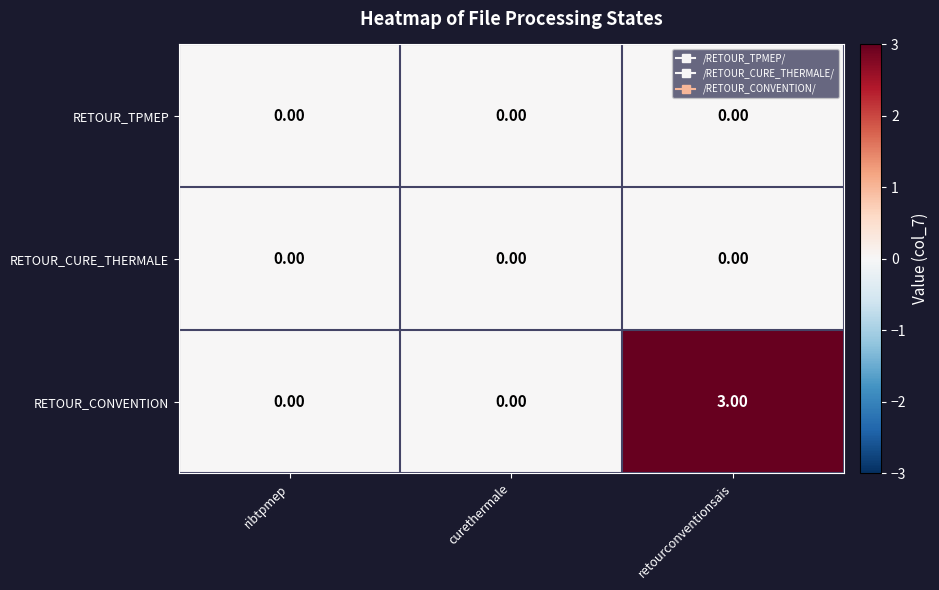

Which series changed the most between curethermale and retourconventionsais?

RETOUR_CONVENTION